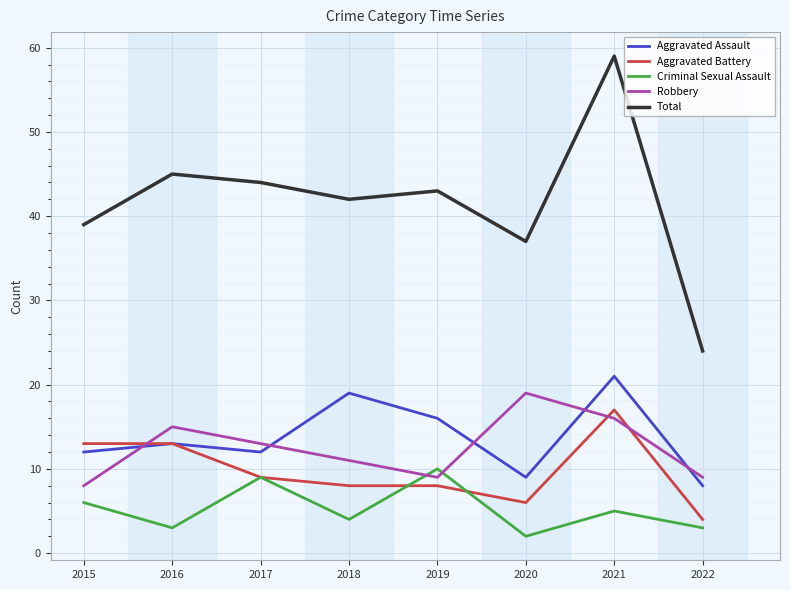

How many lines are shown in the chart?

5